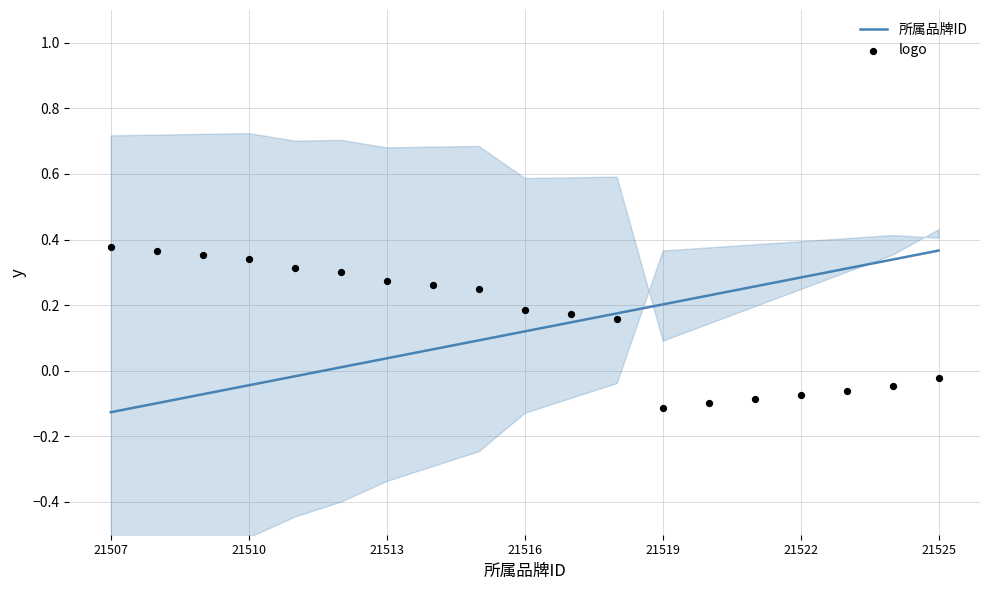

Which series contains the lowest Y value?

所属品牌ID